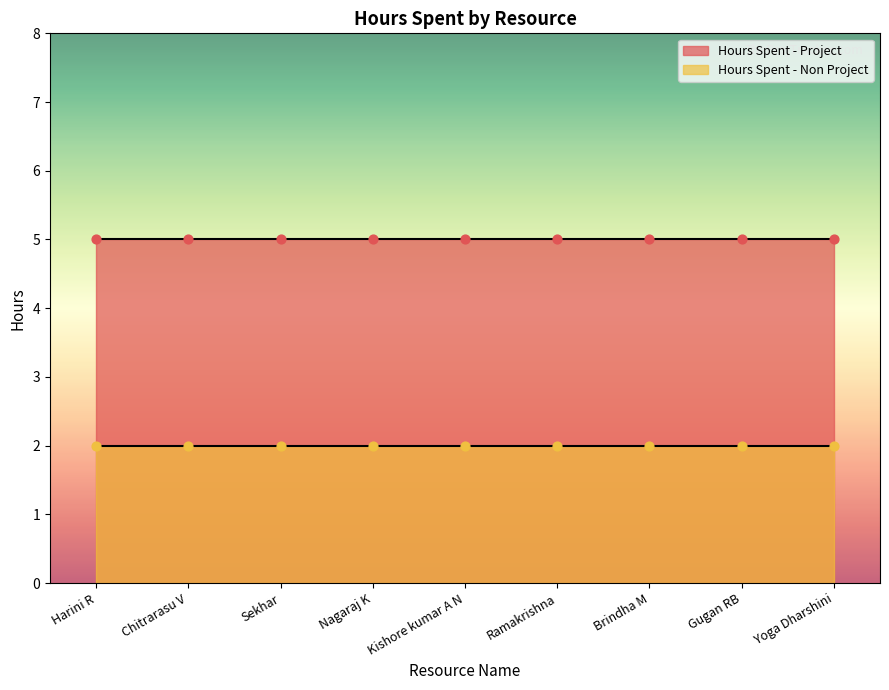

Which series reaches the maximum Y coordinate?

Hours Spent - Project